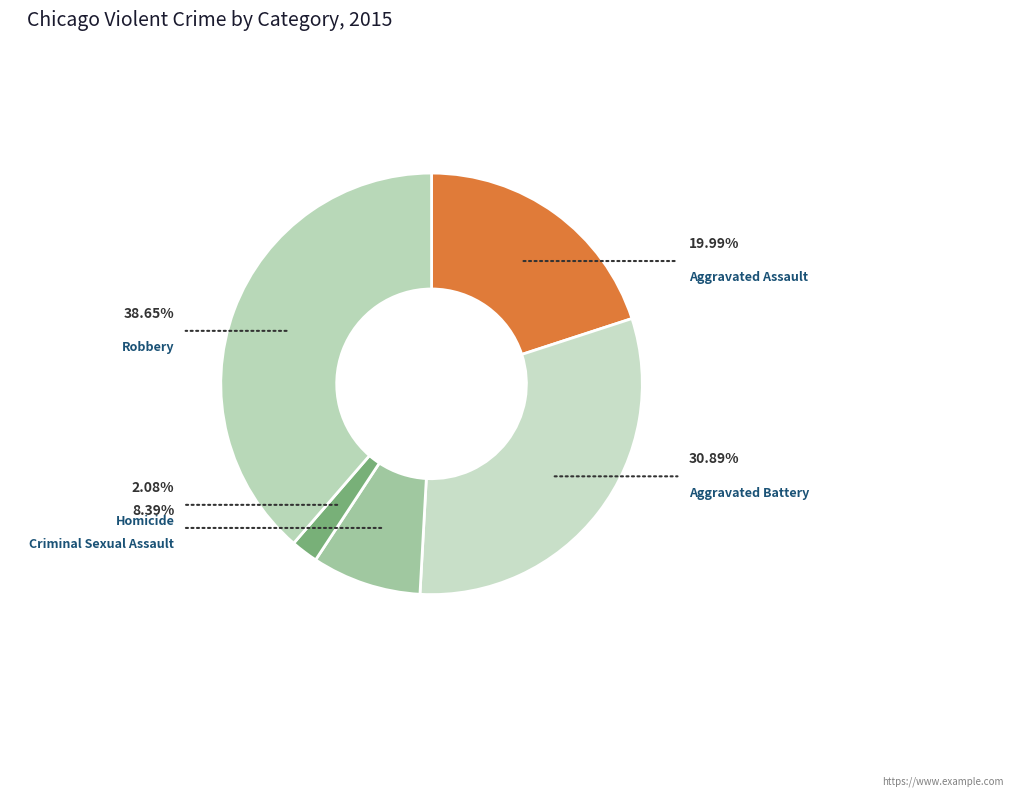

To the nearest percent, what is the average slice percentage?

20%